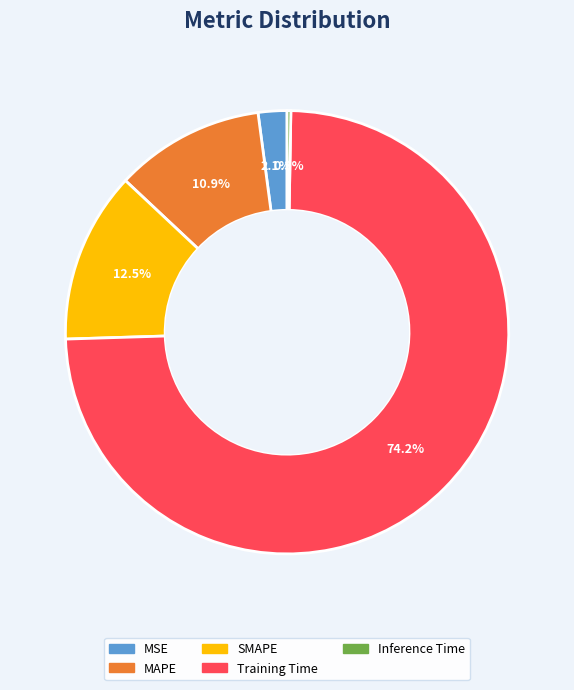

What portion of the pie excludes MAPE?

89.1%